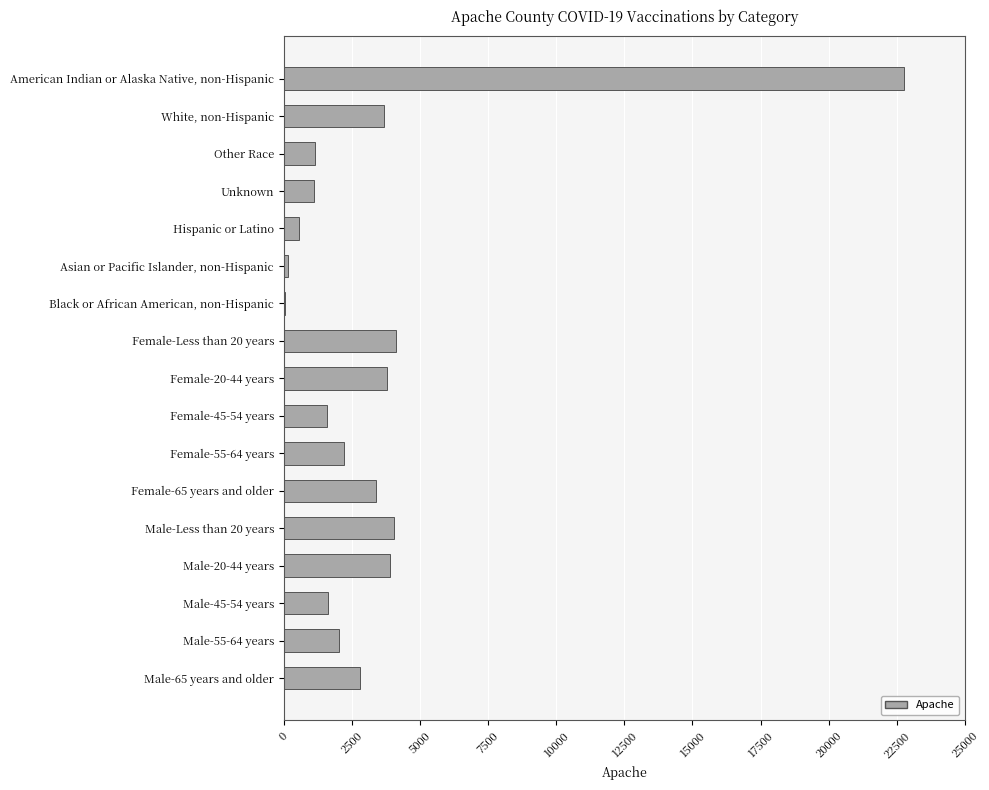

Between Other Race and American Indian or Alaska Native, non-Hispanic, which is larger?

American Indian or Alaska Native, non-Hispanic